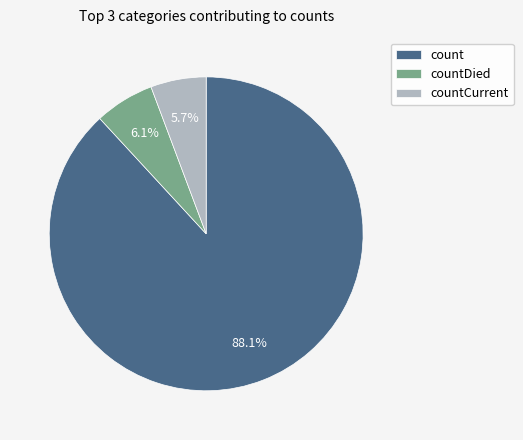

Which slice is the largest?

count